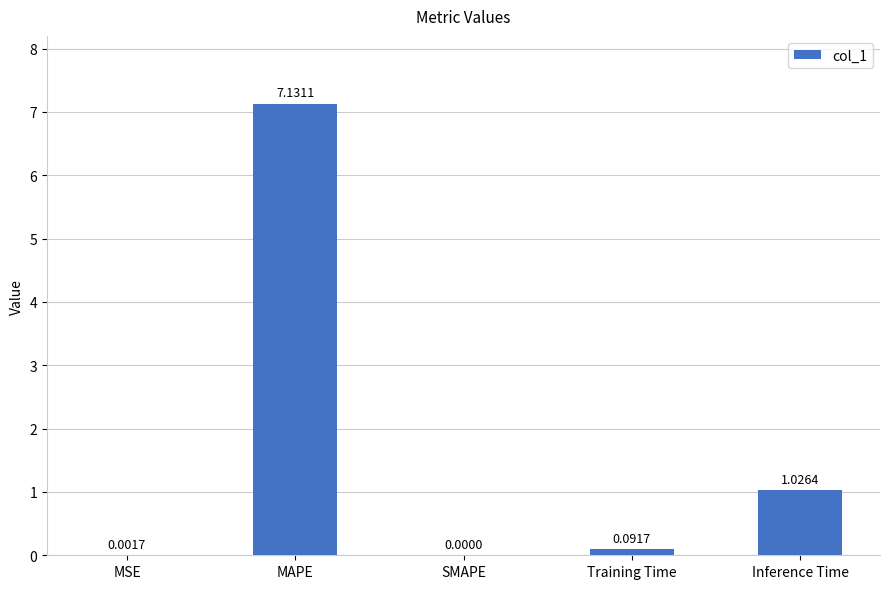

Are the bars horizontal?

No